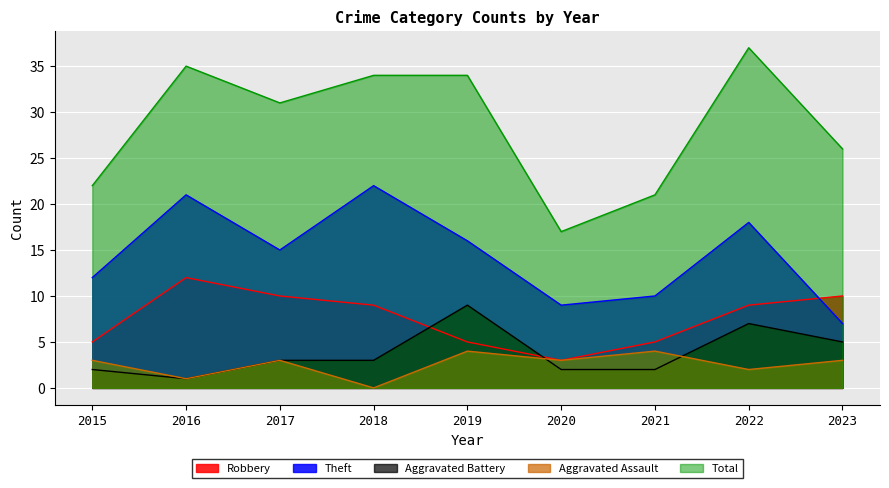

At which label is Robbery closest to 7?

2015